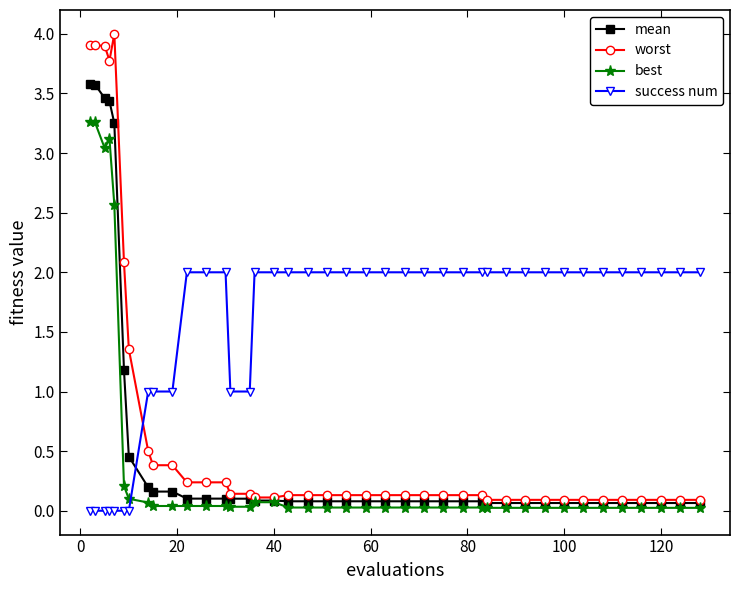

What is the value of the success num point at the 32nd from the left?

2.0